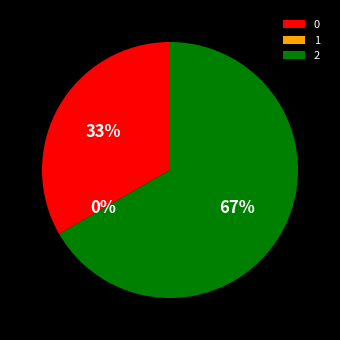

To the nearest percent, what is the average slice percentage?

33%